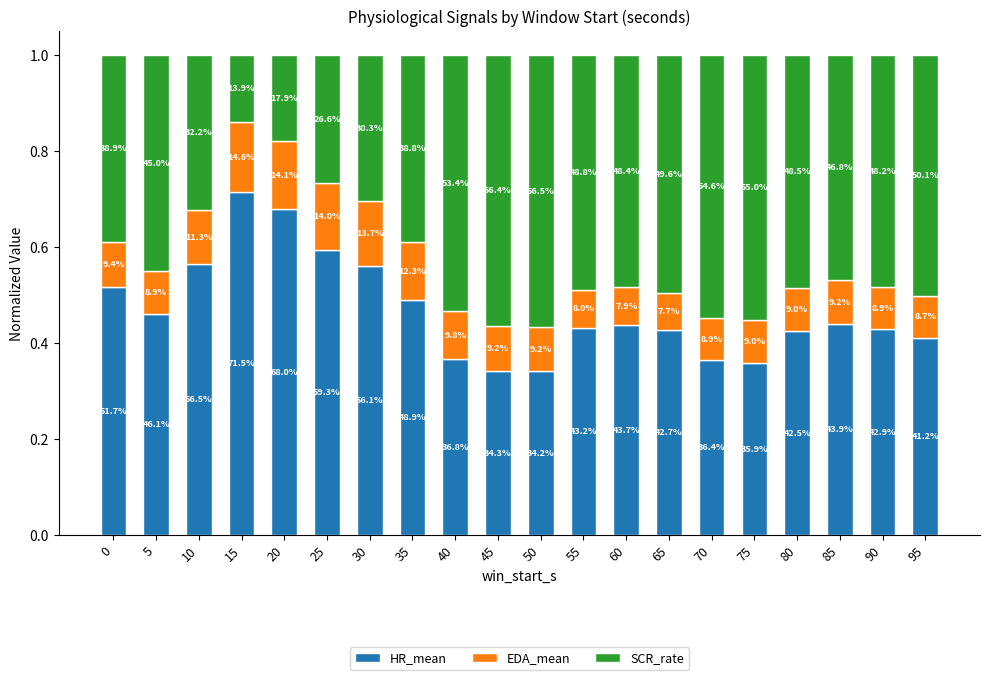

Does the chart contain stacked bars?

Yes